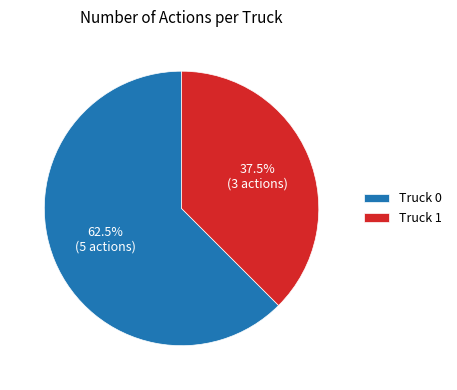

To the nearest percent, what is the difference between the Truck 1 and Truck 0 slice percentages?

25%